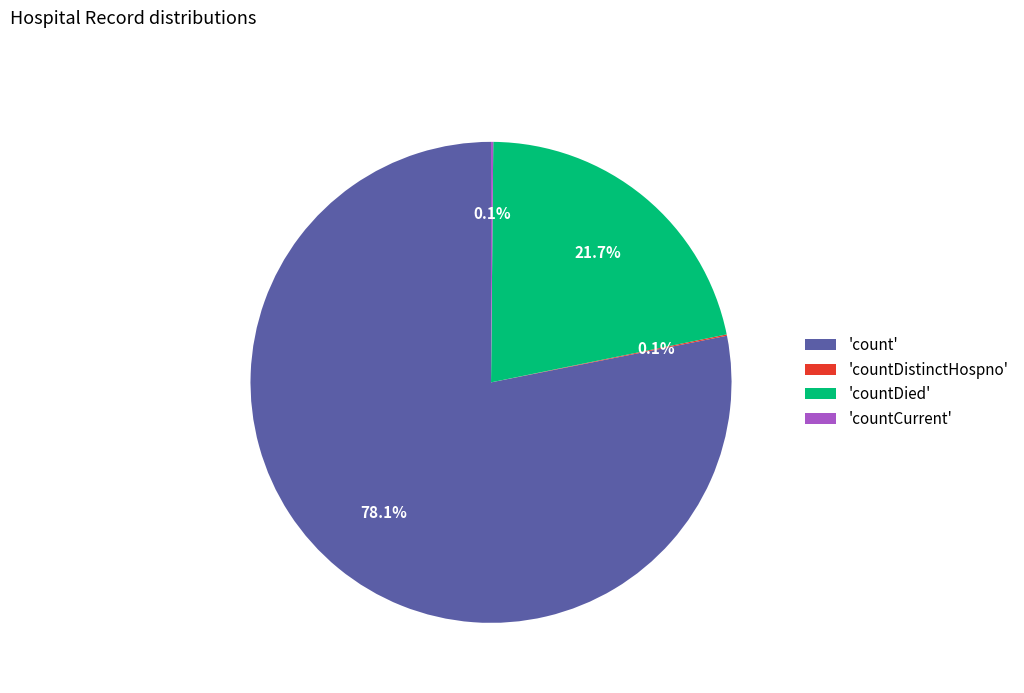

Which slice is the largest?

'count'